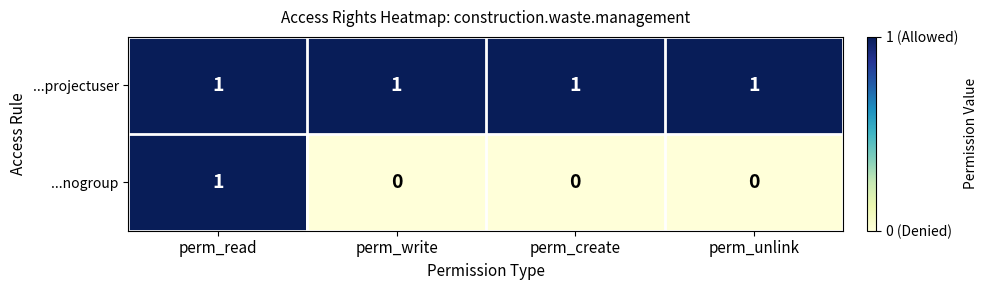

At which label does ...nogroup reach its peak?

perm_read